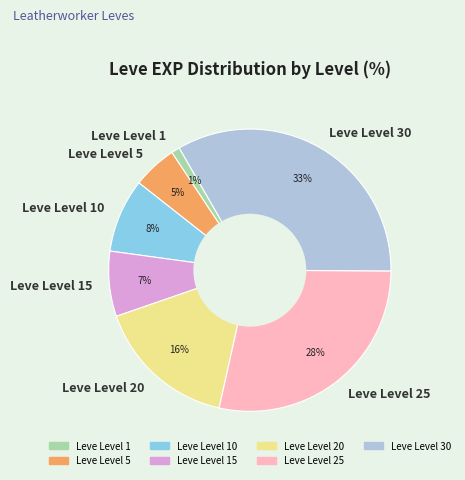

Does any single category account for the majority?

No